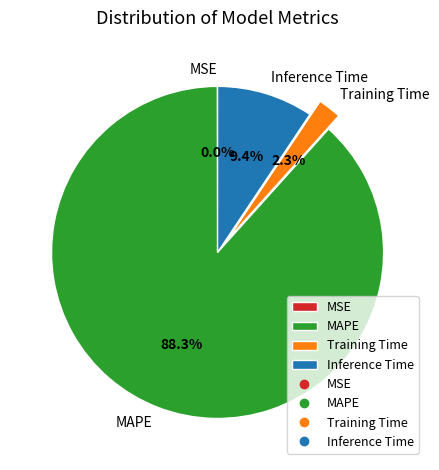

What is the largest slice in the pie chart?

MAPE